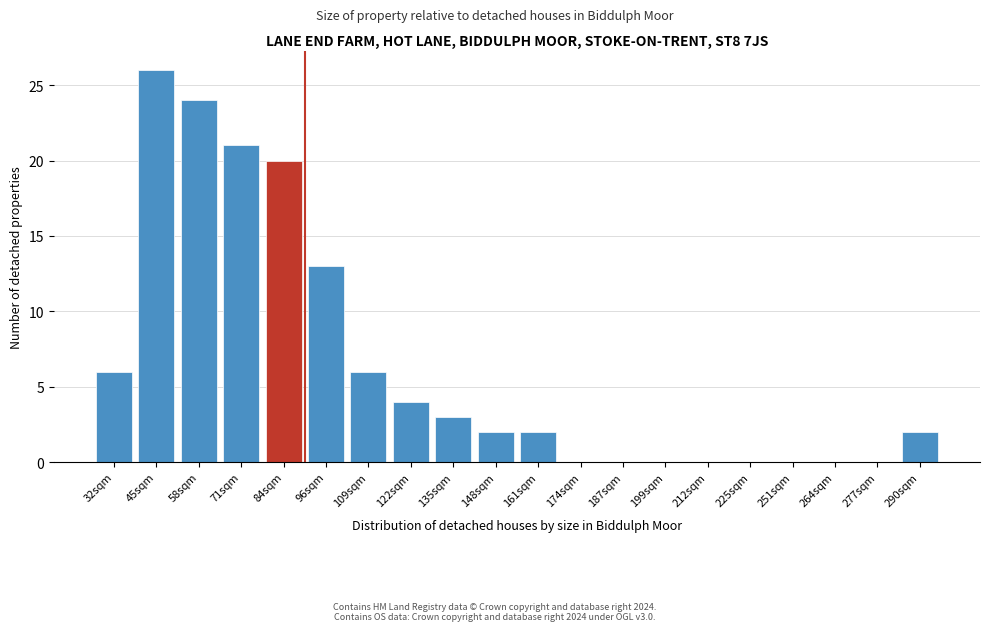

Reading right to left, what are all the values shown in this chart?

290sqm=2	277sqm=0	264sqm=0	251sqm=0	225sqm=0	212sqm=0	199sqm=0	187sqm=0	174sqm=0	161sqm=2	148sqm=2	135sqm=3	122sqm=4	109sqm=6	96sqm=13	84sqm=20	71sqm=21	58sqm=24	45sqm=26	32sqm=6